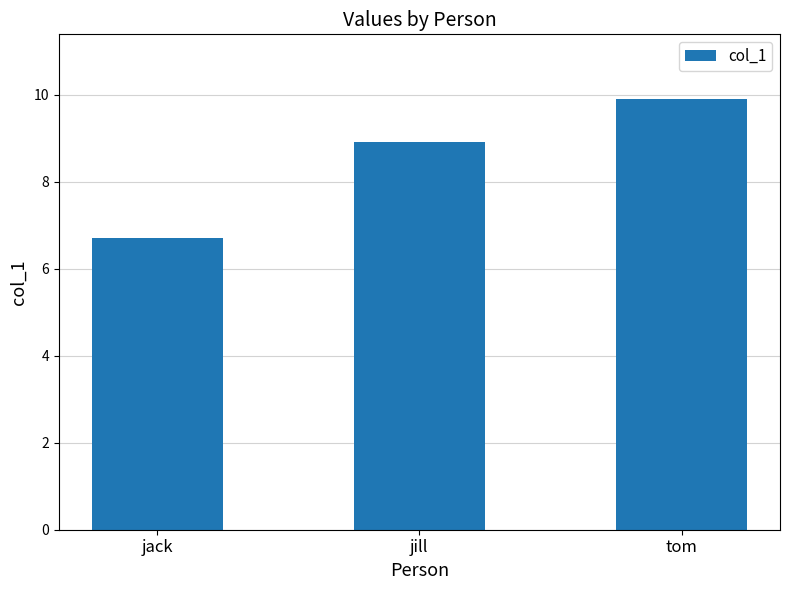

Approximately how many times larger is the value at tom compared to jill?

1.1